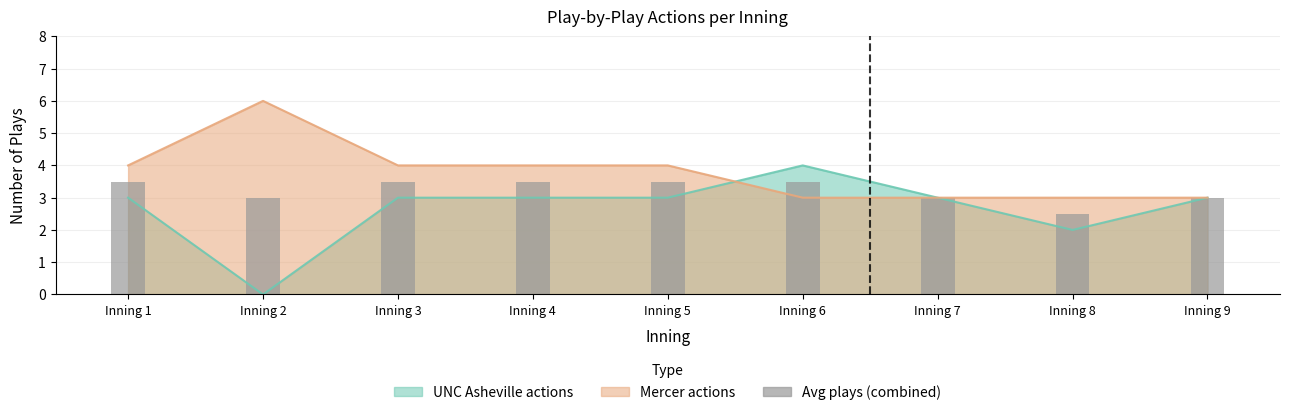

How many values are between 3 and 4?

8